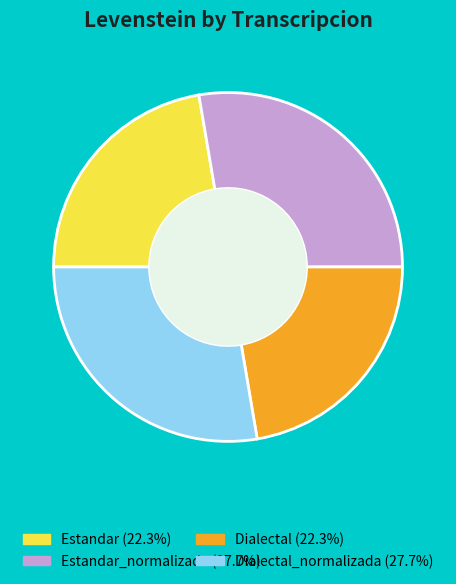

Is there a majority slice in this chart?

No